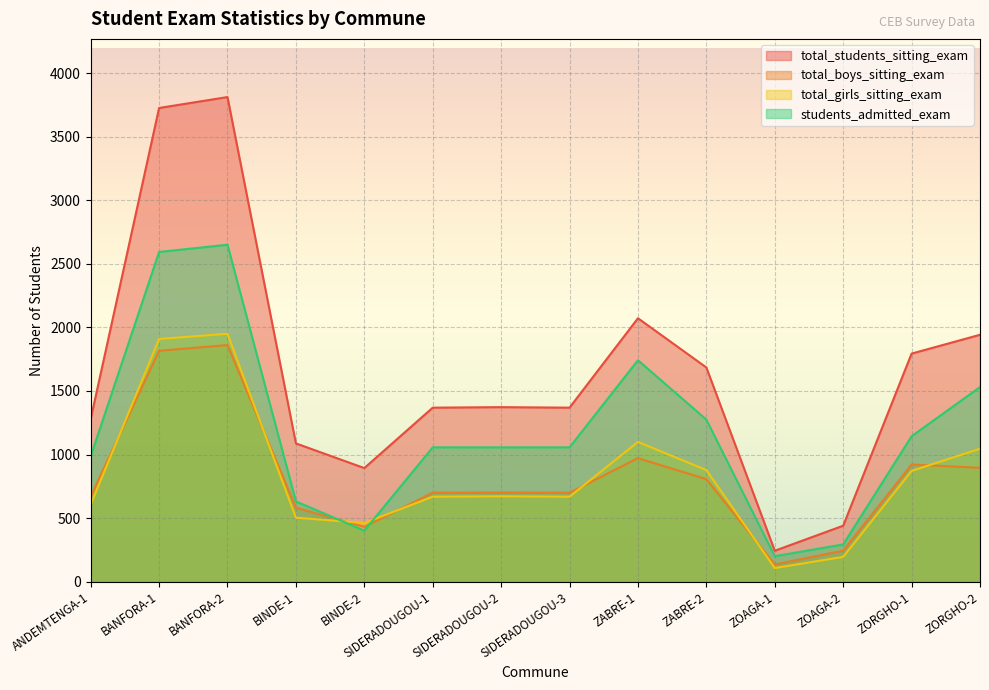

The total_students_sitting_exam series shows 244 at ZOAGA-1. True or false?

True